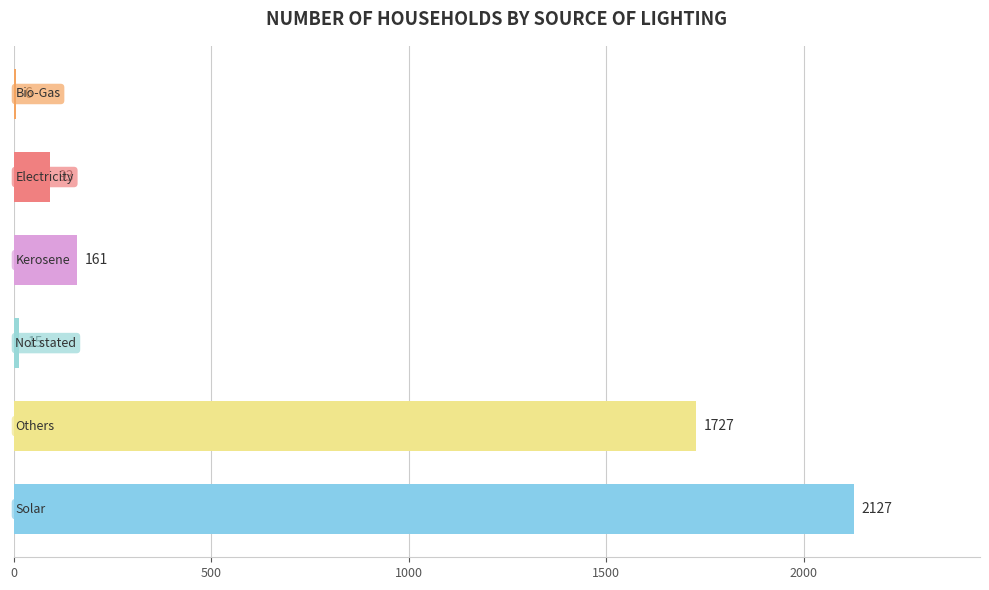

What is the maximum value shown in the chart?

2127